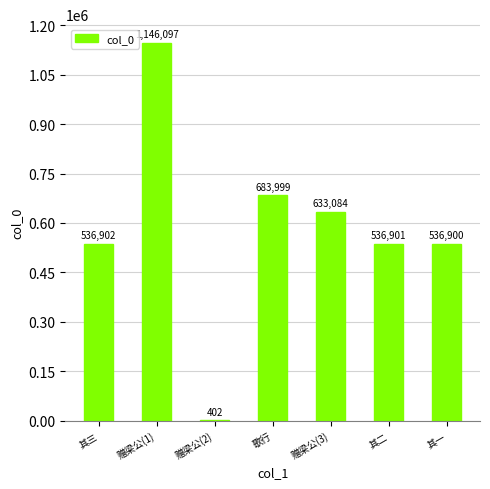

What is the maximum value shown in the chart?

1146097